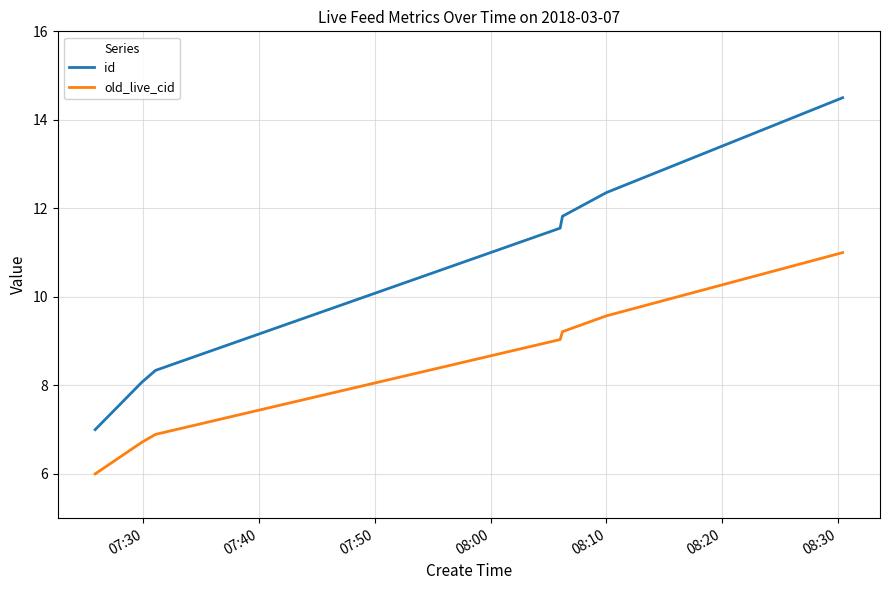

What is the lowest value of the id series?

7.0